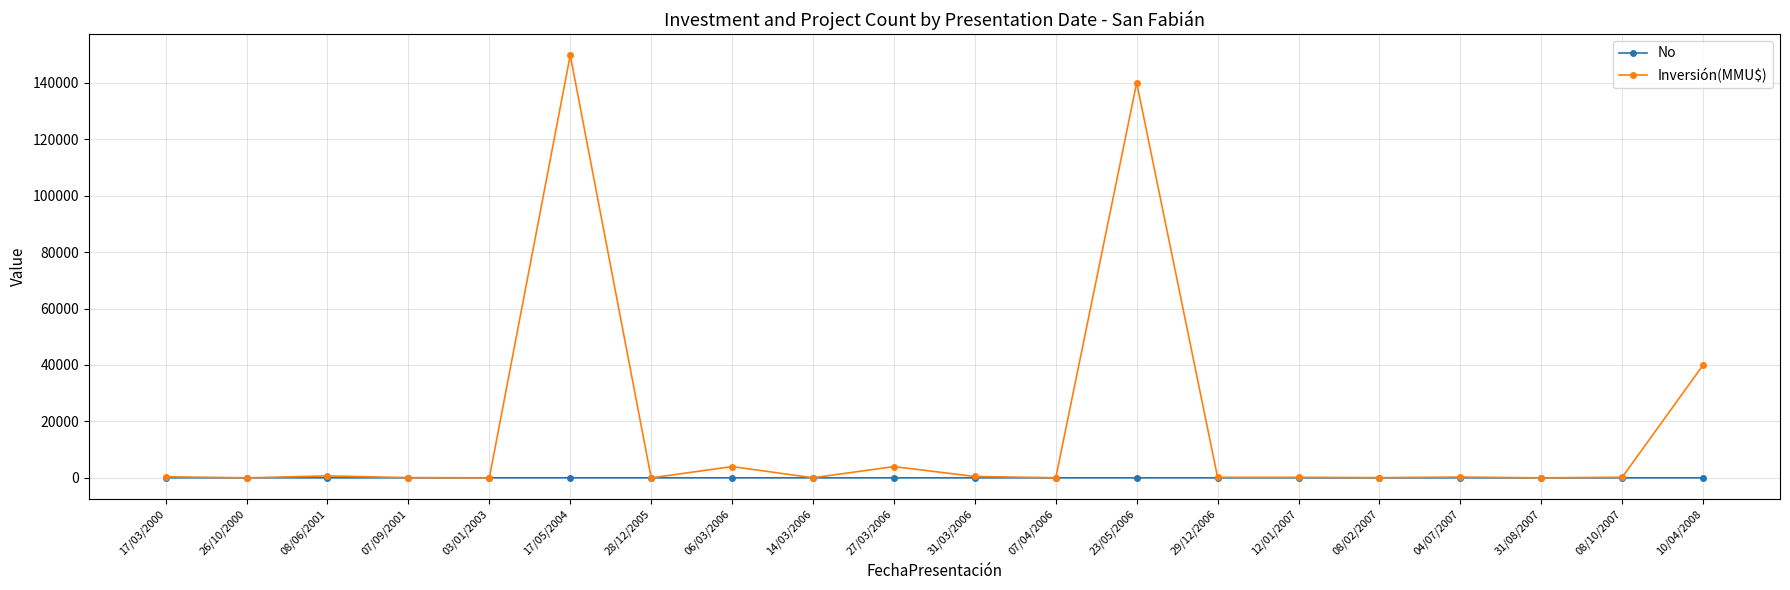

What is the total value across all series at 08/06/2001?

742